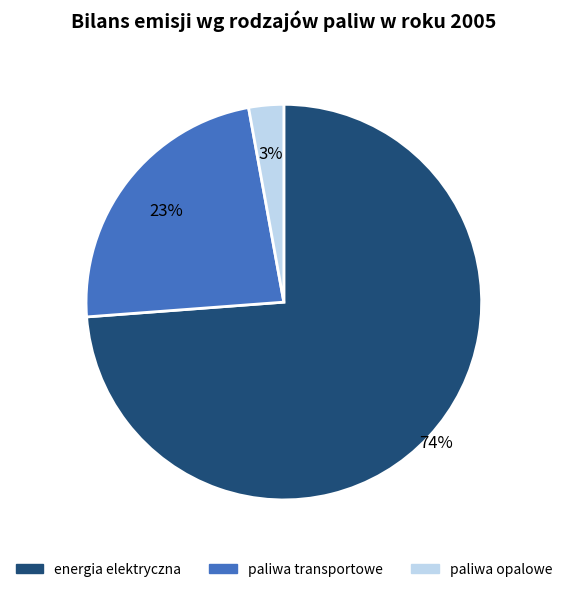

To the nearest percent, what is the difference between the largest and smallest slice percentages?

71%